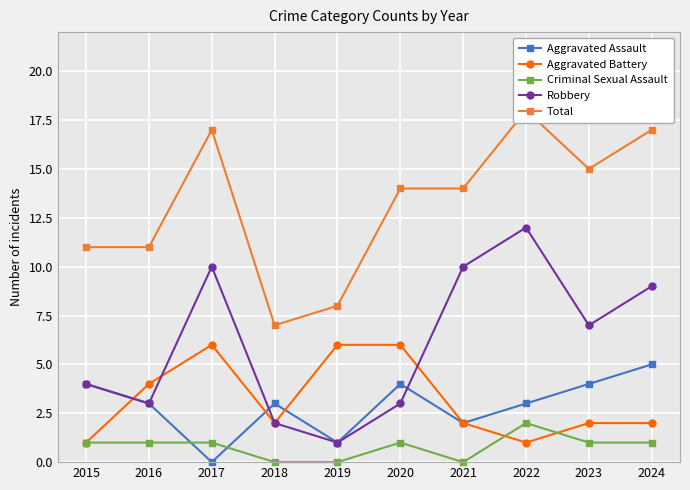

Reading left to right, what are all the values shown in this chart?

Aggravated Assault: 4	3	0	3	1	4	2	3	4	5
Aggravated Battery: 1	4	6	2	6	6	2	1	2	2
Criminal Sexual Assault: 1	1	1	0	0	1	0	2	1	1
Robbery: 4	3	10	2	1	3	10	12	7	9
Total: 11	11	17	7	8	14	14	18	15	17